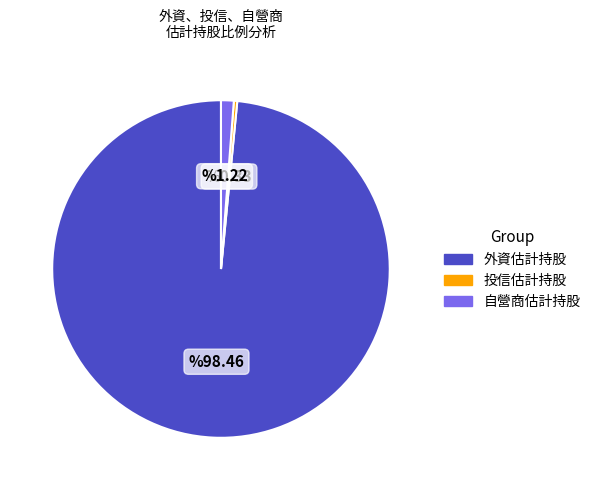

The 自營商估計持股 slice represents 1% of the pie. True or false?

True